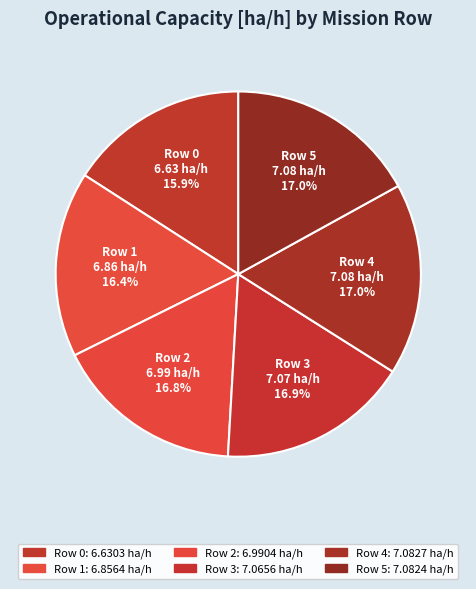

Approximately how many times larger is the value at Row 1 compared to Row 4?

1.0